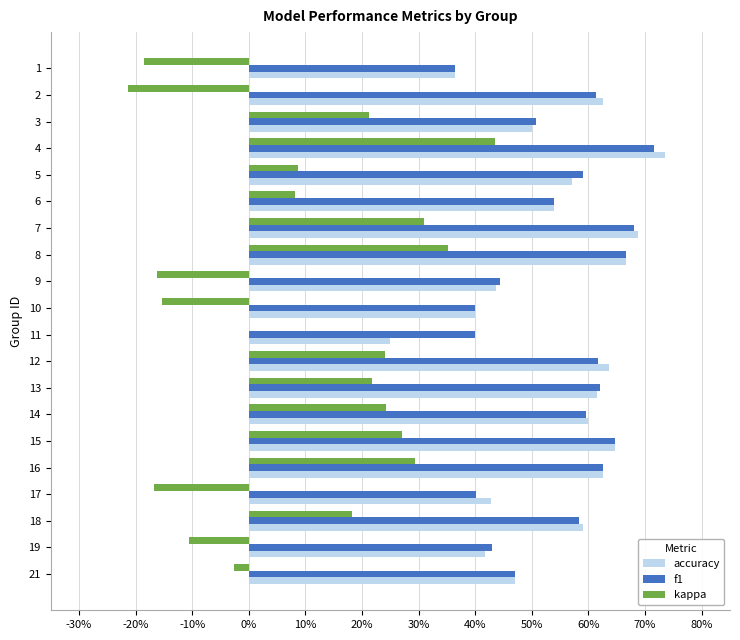

Rank the series by their maximum value, from lowest to highest.

kappa, f1, accuracy